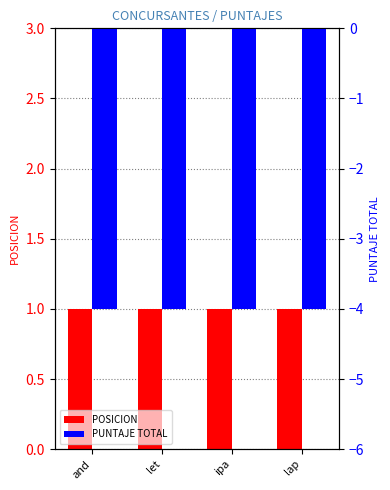

True or false: PUNTAJE TOTAL has a value of -4 at and.

True